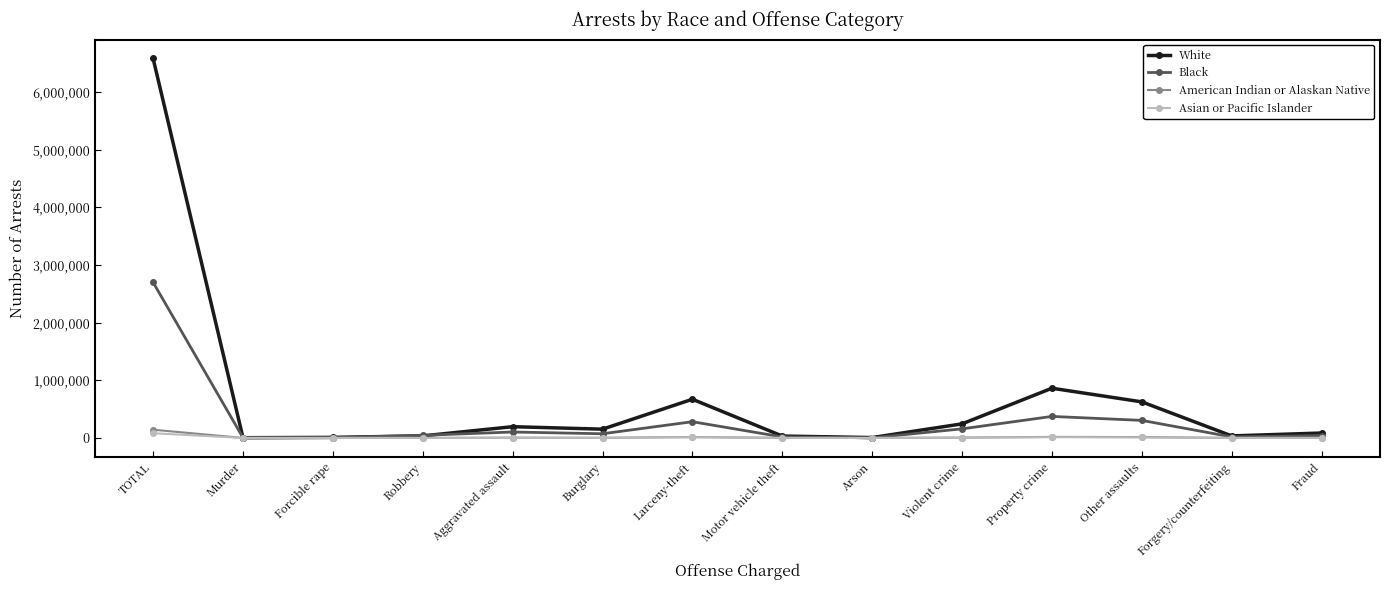

What is the difference between the maximum and minimum values in the White series?

6574133